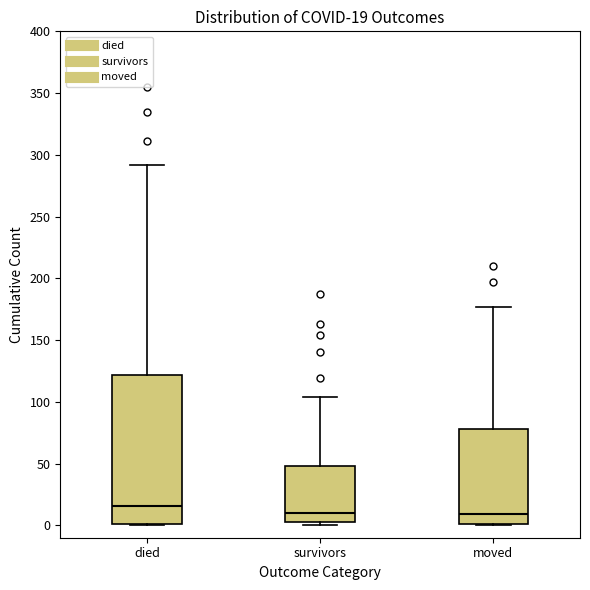

Which box is the tallest, from its lower edge to its upper edge?

died